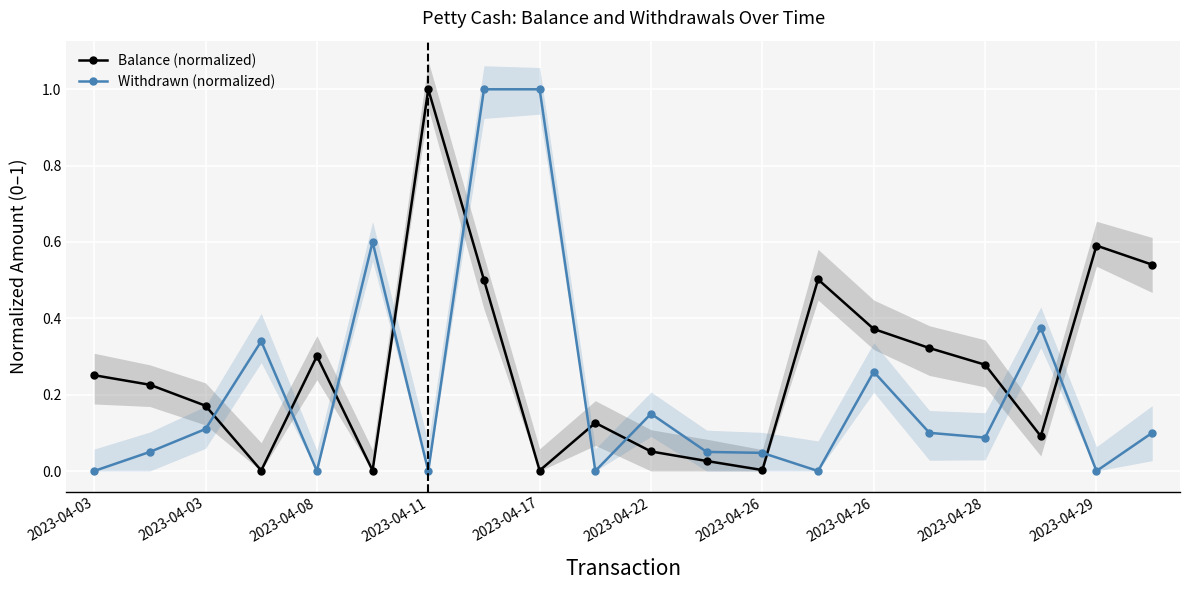

Which category has the lowest value across all series?

2023-04-03